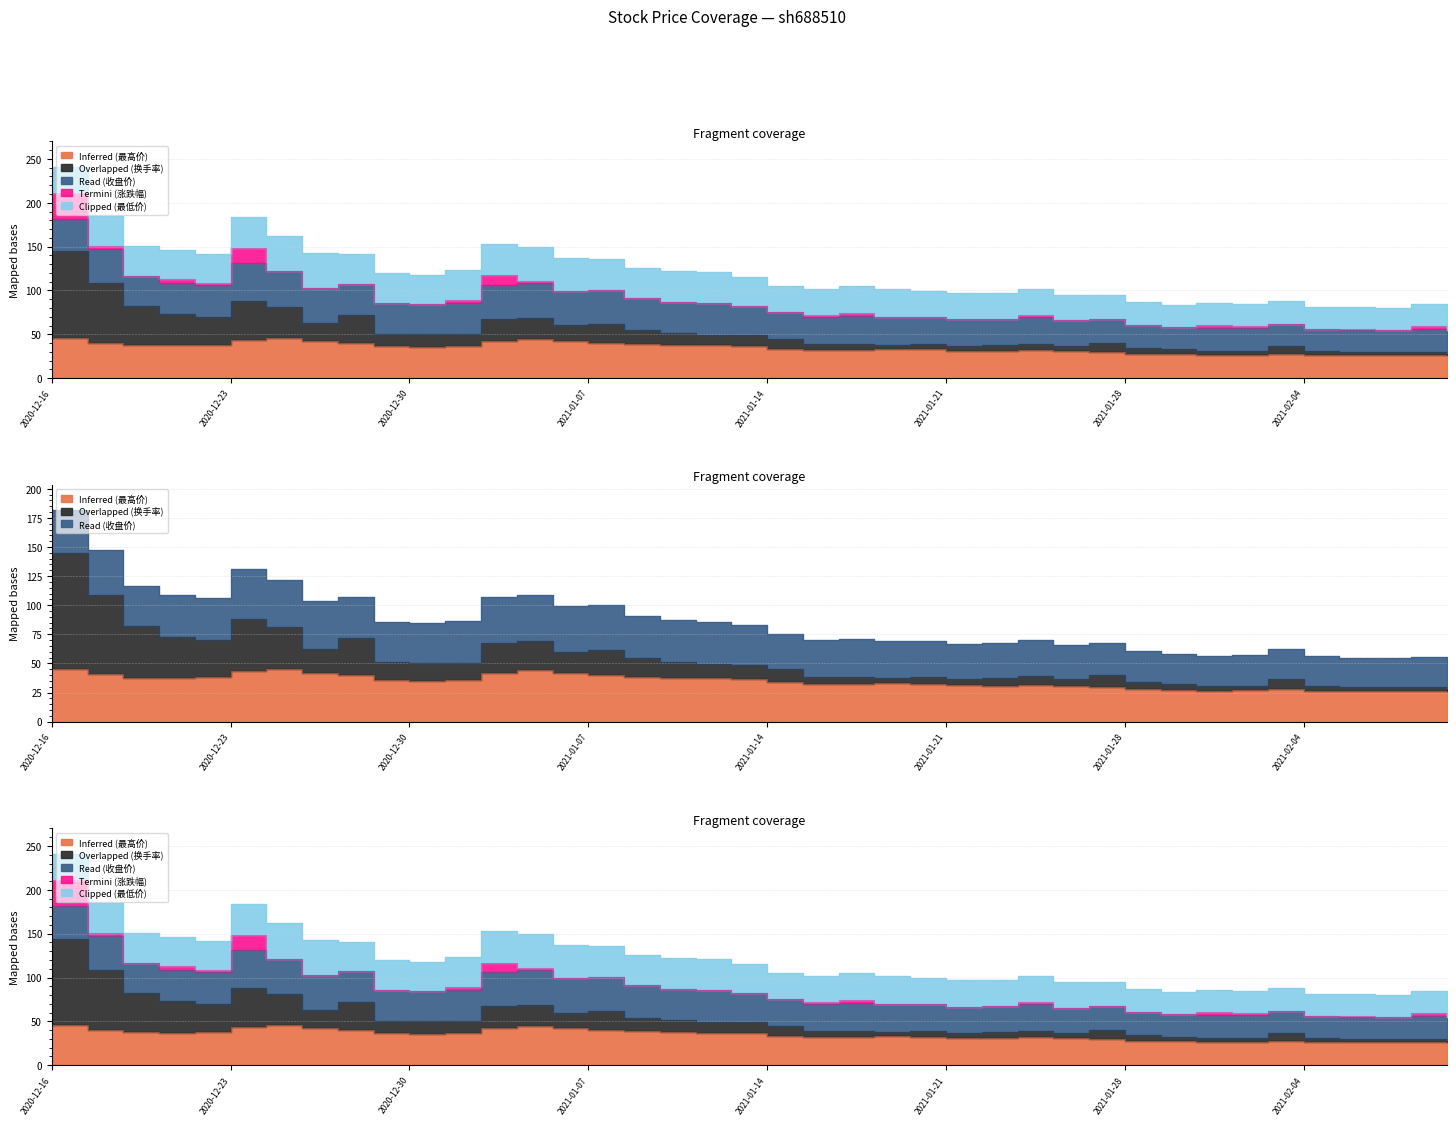

At which category does Clipped (最低价) reach its first local peak?

2020-12-17